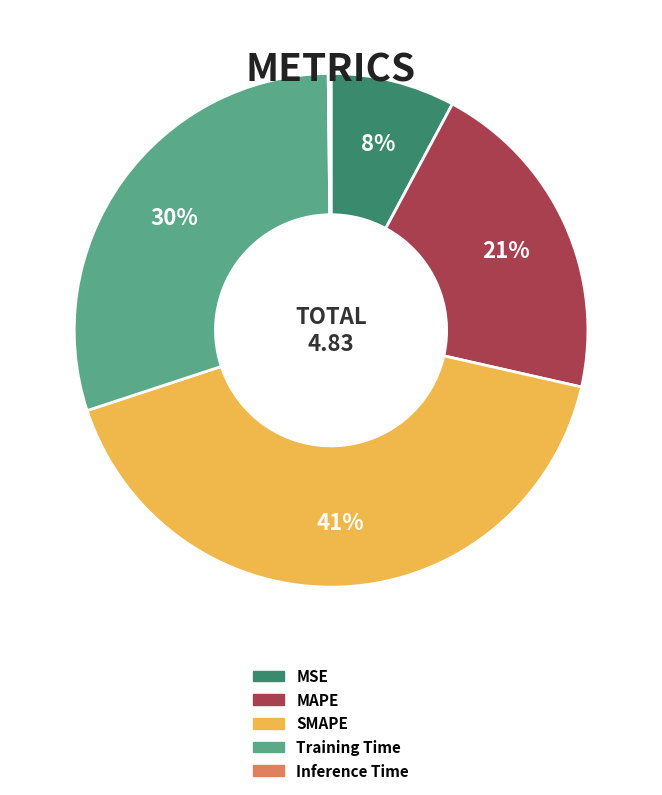

To the nearest percent, what is the difference between the MSE and MAPE slice percentages?

13%